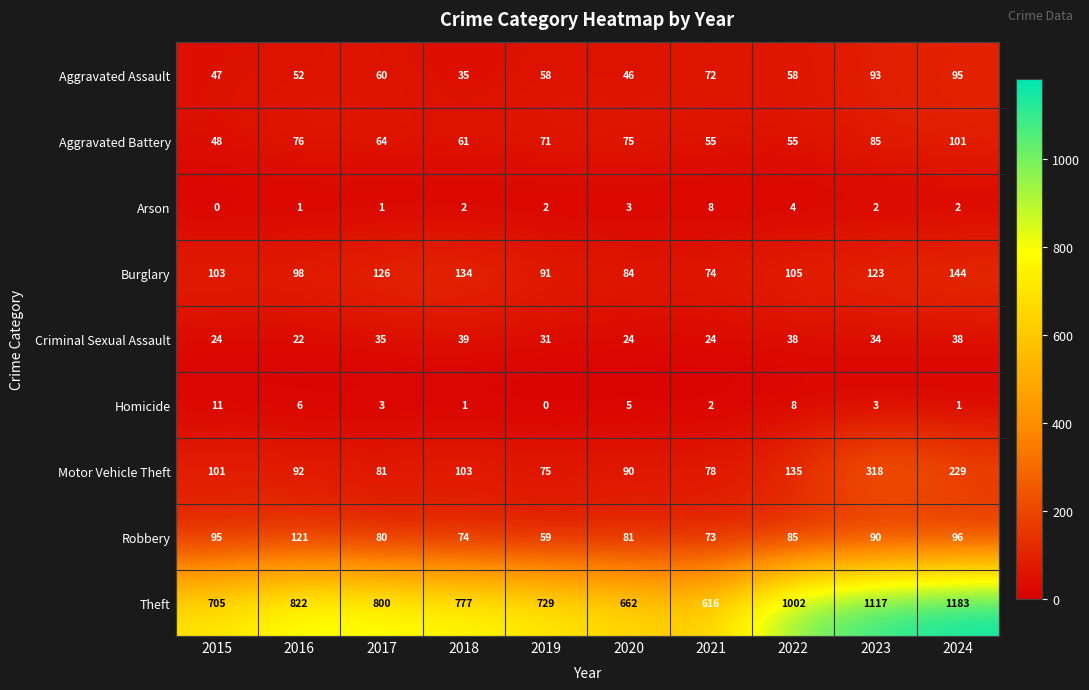

What is the total value across all series at 2016?

1290